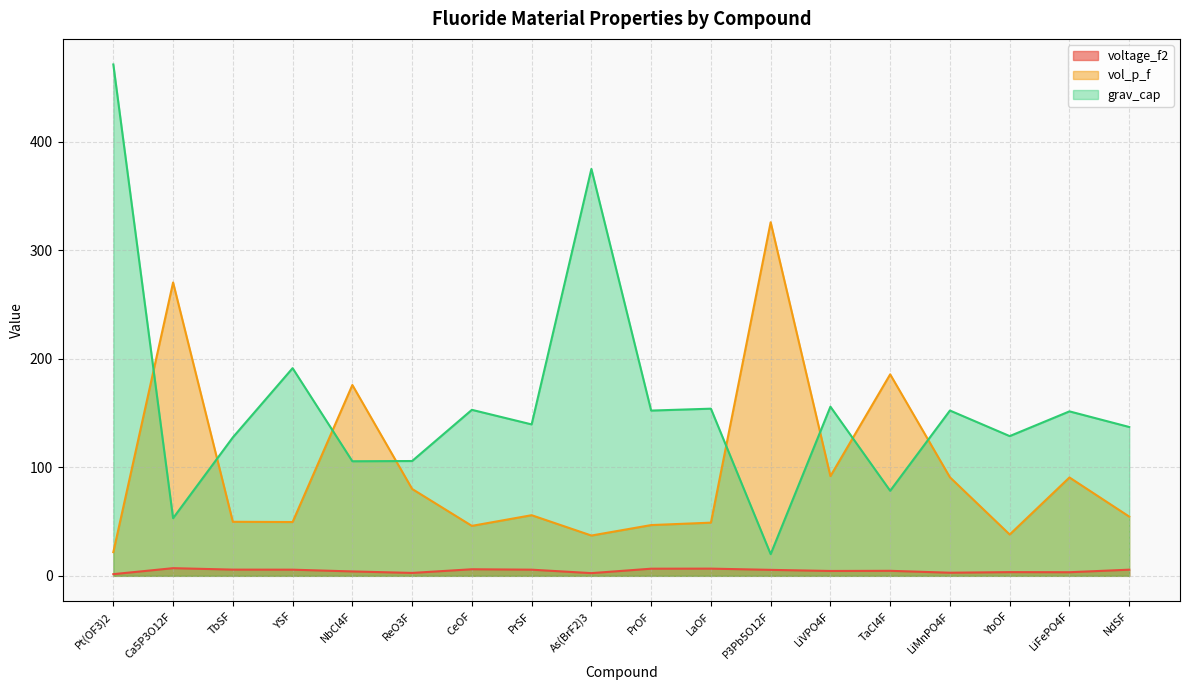

Where is grav_cap nearest to the value 245?

YSF